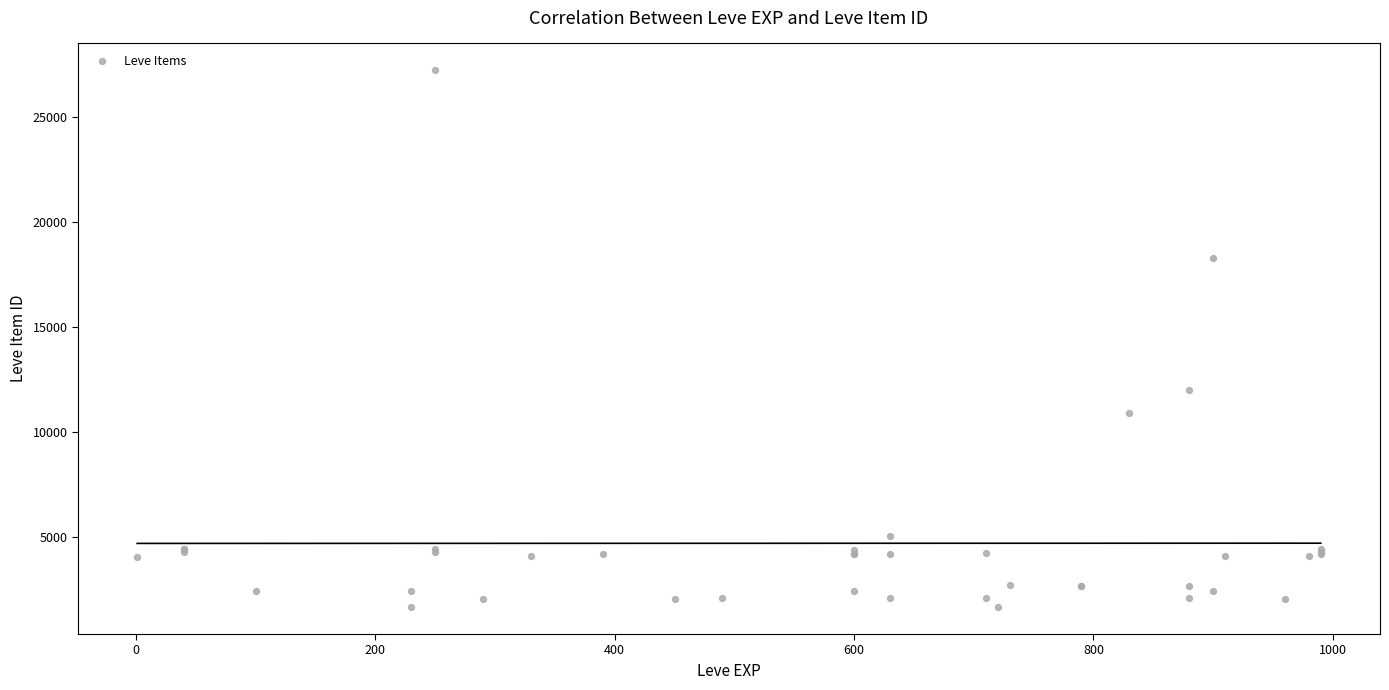

What Y value in the scatter plot is closest to 14448?

12018